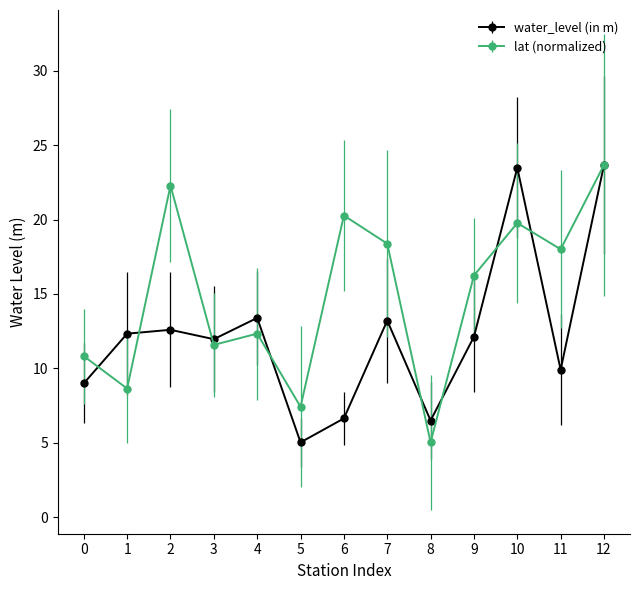

Is it true that lat (normalized) equals 9.3 at 10?

False